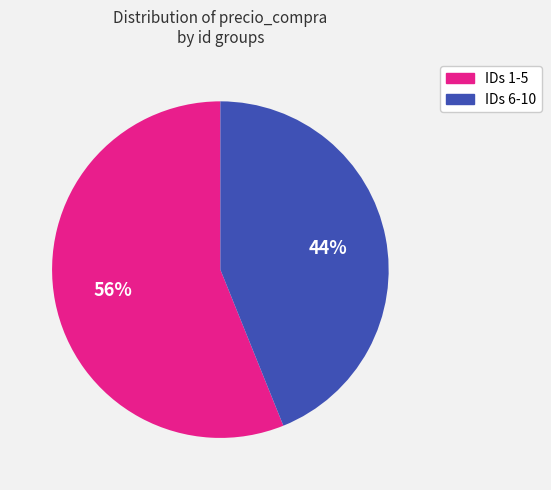

Which has a higher value, IDs 6-10 or IDs 1-5?

IDs 1-5